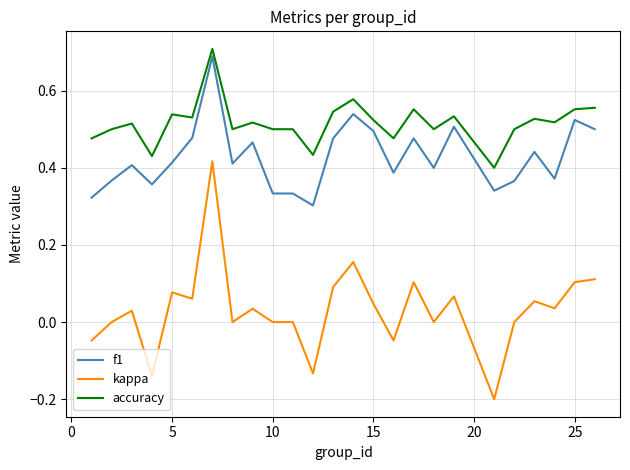

Rank the series by their average value, from highest to lowest.

accuracy, f1, kappa